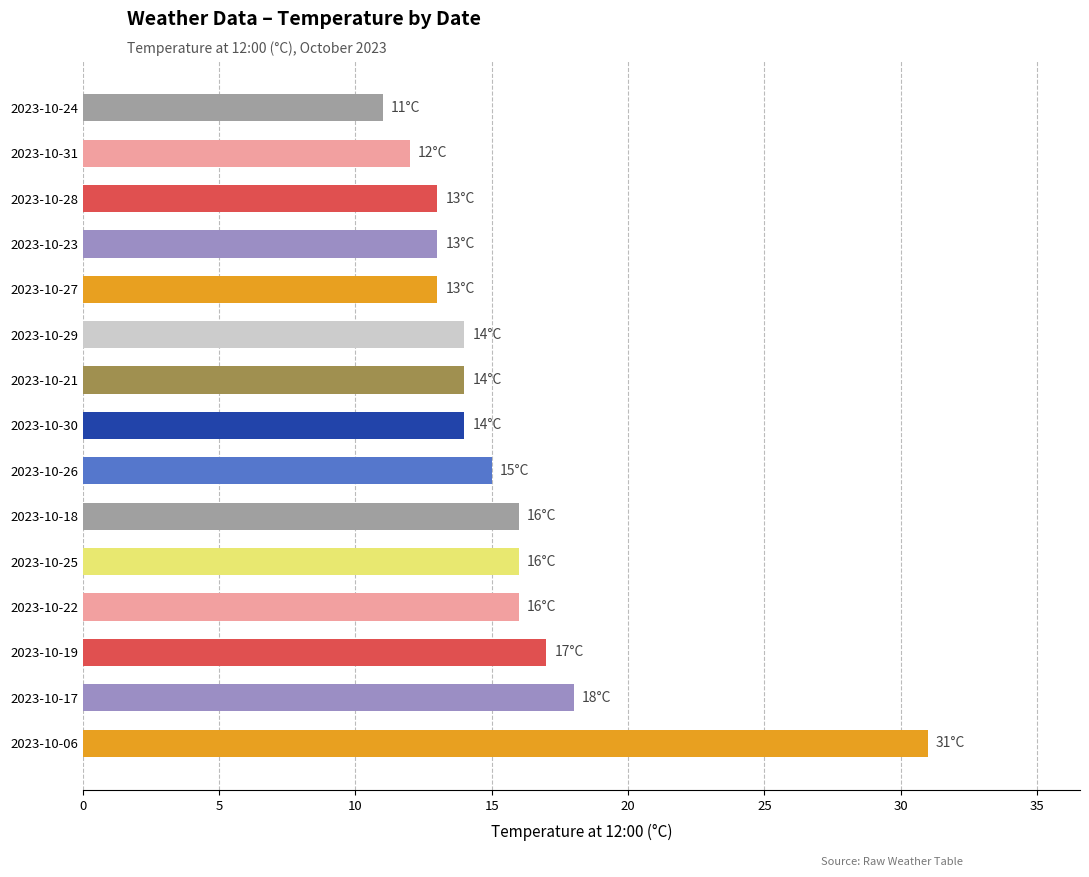

Count the number of categories in the chart.

15